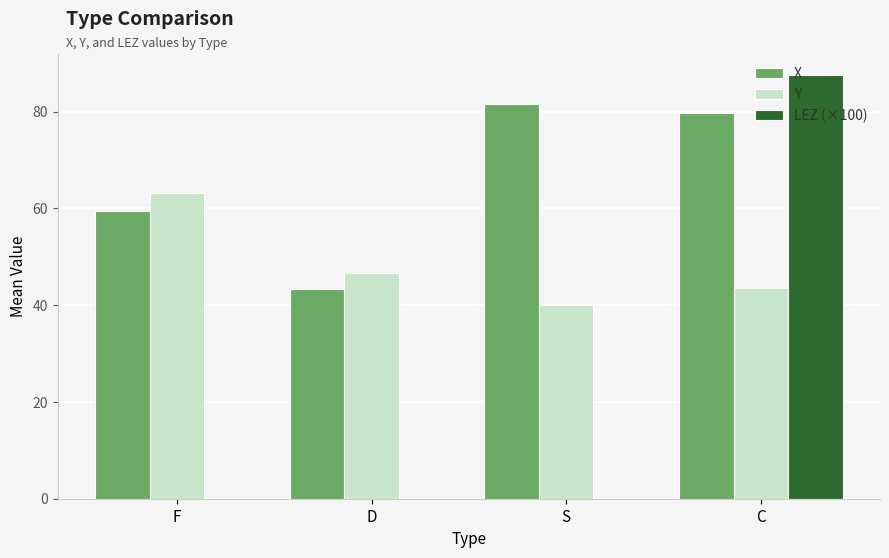

Is it true that X equals 59.5 at F?

True